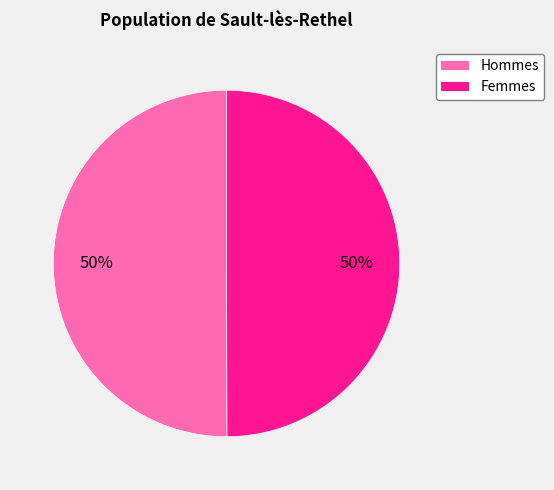

To the nearest percent, what is the average slice percentage?

50%